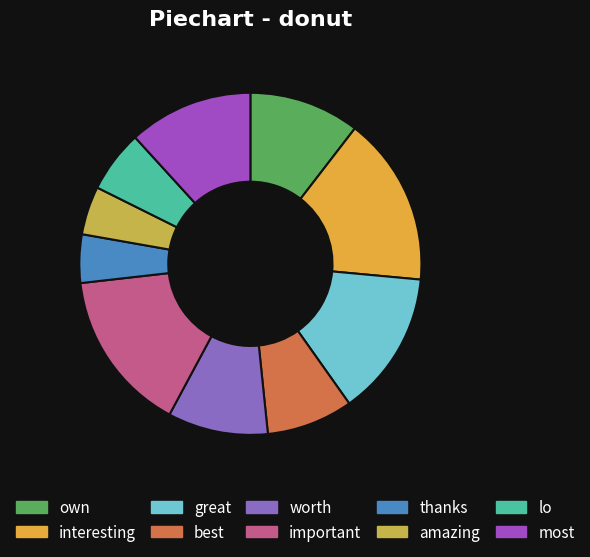

To the nearest percent, what is the difference between the own and worth slice percentages?

1%